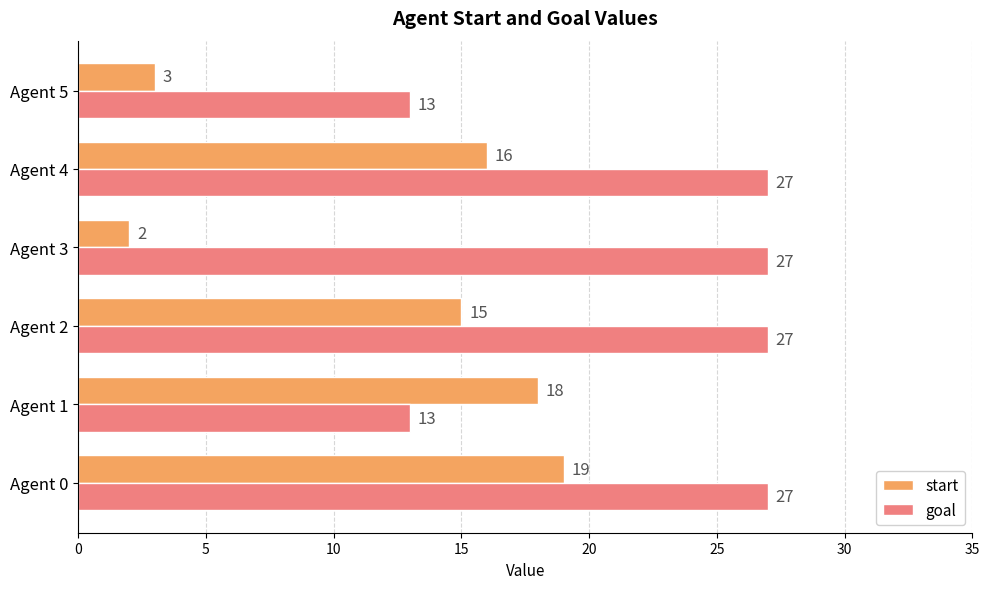

What is the highest value of the goal series?

27